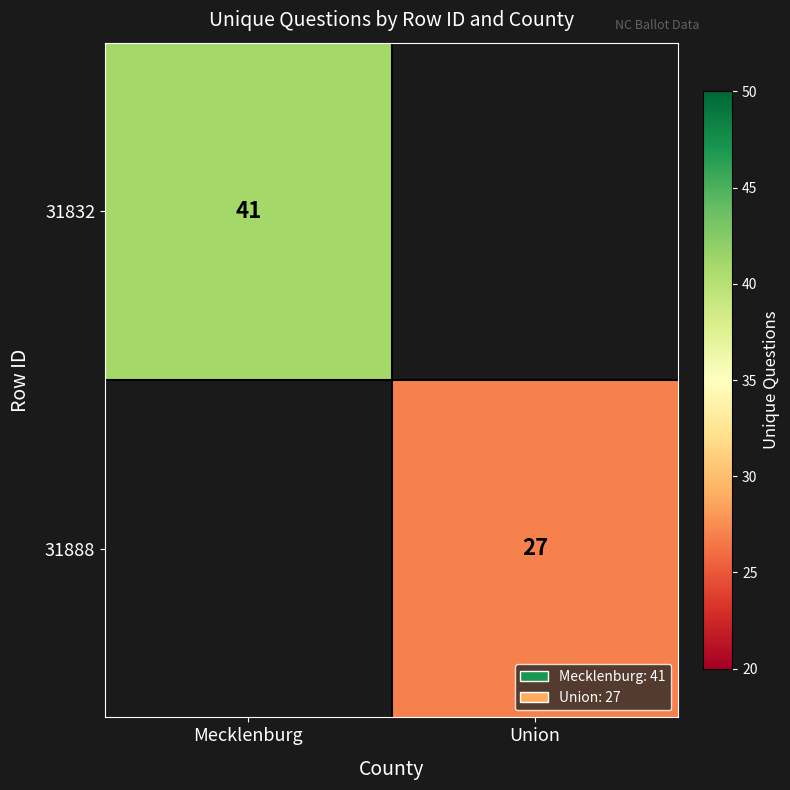

The value of 31832 at Mecklenburg is 73. True or false?

False